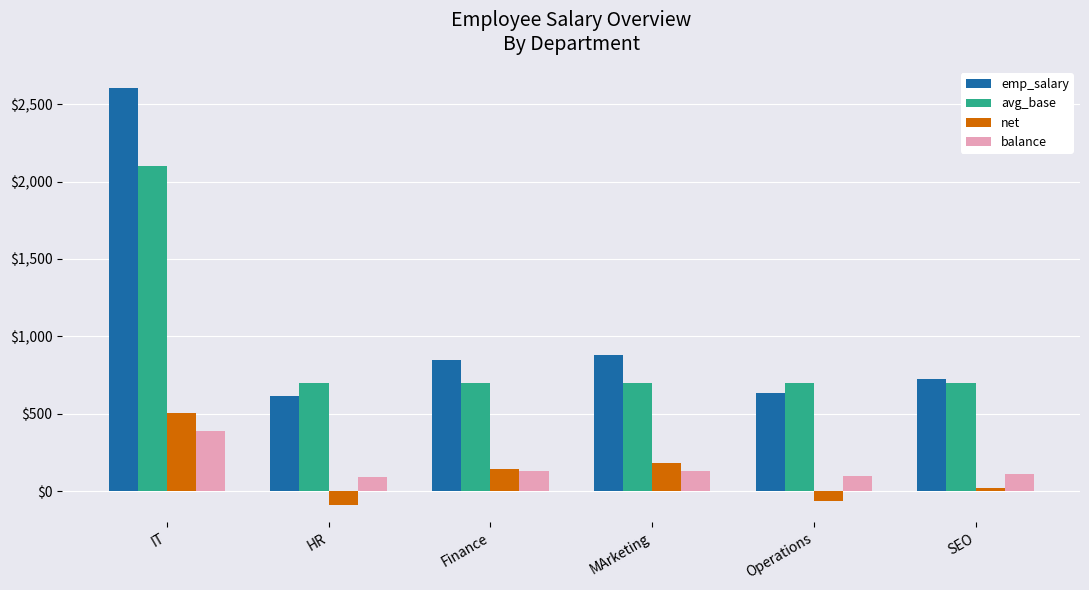

At which category does the chart reach its peak across all series?

IT